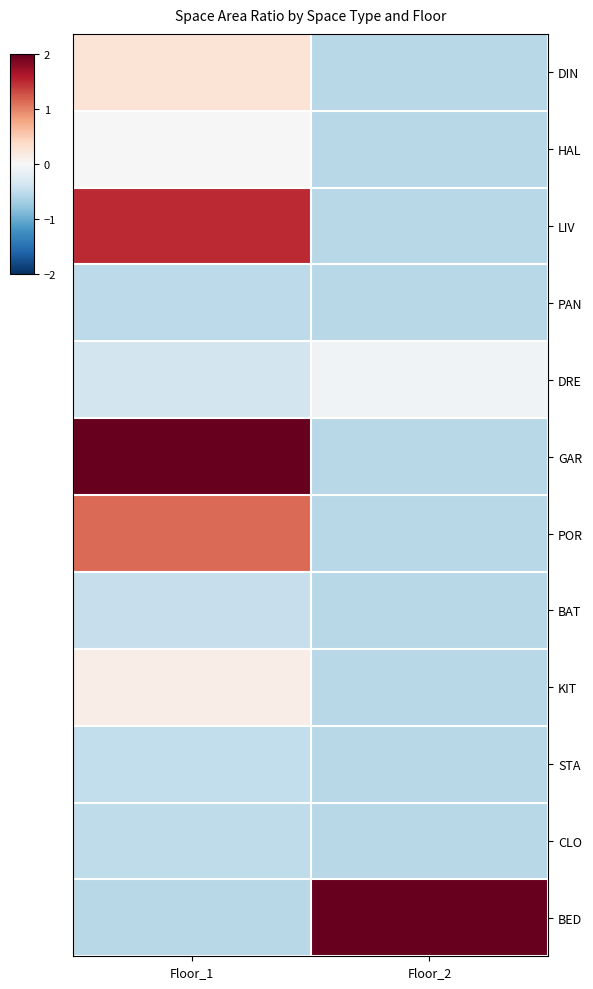

Reading left to right, what are all the values shown in this chart?

DIN: Floor_1=0.3	Floor_2=-0.6
HAL: Floor_1=-0.0	Floor_2=-0.6
LIV: Floor_1=1.5	Floor_2=-0.6
PAN: Floor_1=-0.5	Floor_2=-0.6
DRE: Floor_1=-0.4	Floor_2=-0.1
GAR: Floor_1=3.4	Floor_2=-0.6
POR: Floor_1=1.1	Floor_2=-0.6
BAT: Floor_1=-0.5	Floor_2=-0.6
KIT: Floor_1=0.1	Floor_2=-0.6
STA: Floor_1=-0.5	Floor_2=-0.6
CLO: Floor_1=-0.5	Floor_2=-0.6
BED: Floor_1=-0.6	Floor_2=2.0